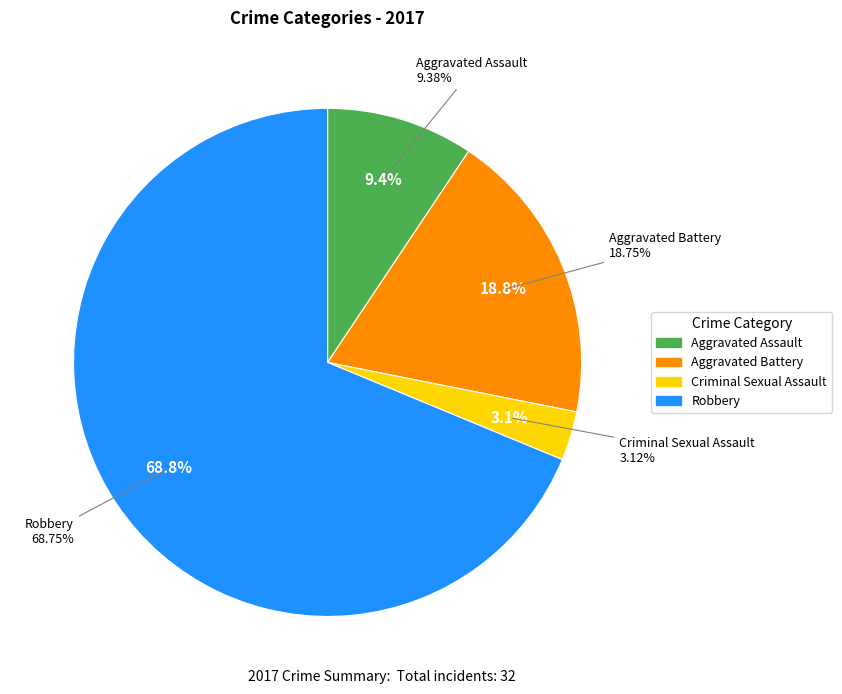

To the nearest percent, what is the average slice percentage?

25%